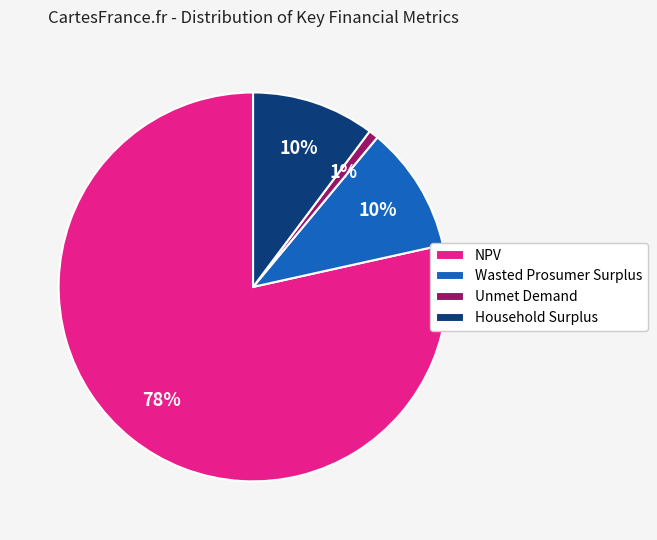

Between Unmet Demand and NPV, which is larger?

NPV